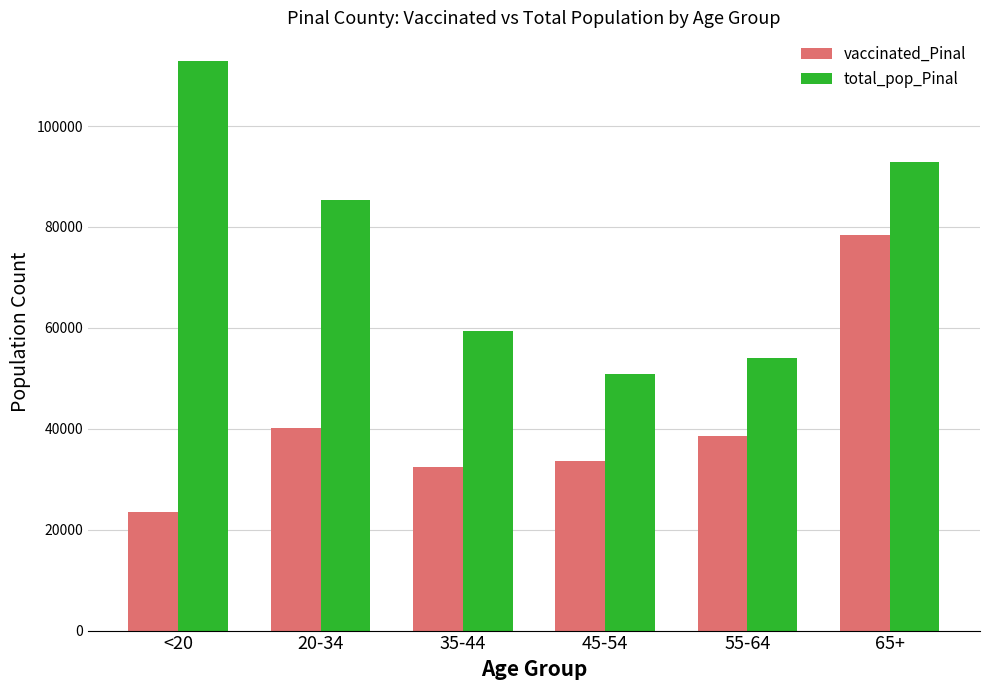

What is the difference between the second highest and minimum values in the total_pop_Pinal series?

41891